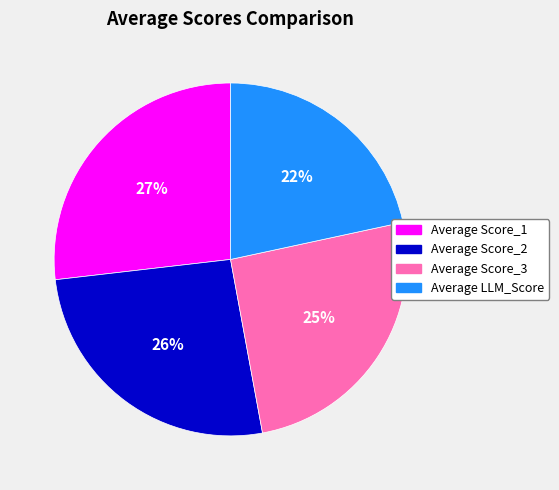

To the nearest percent, what is the difference between the largest and smallest slice percentages?

5%